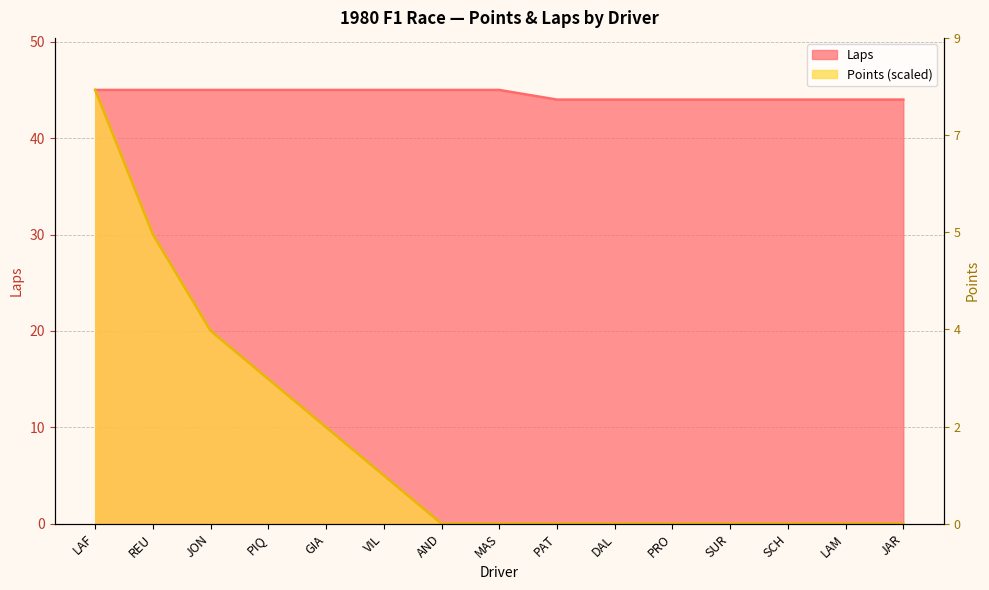

Between VIL and PRO, which series saw the biggest shift?

Points